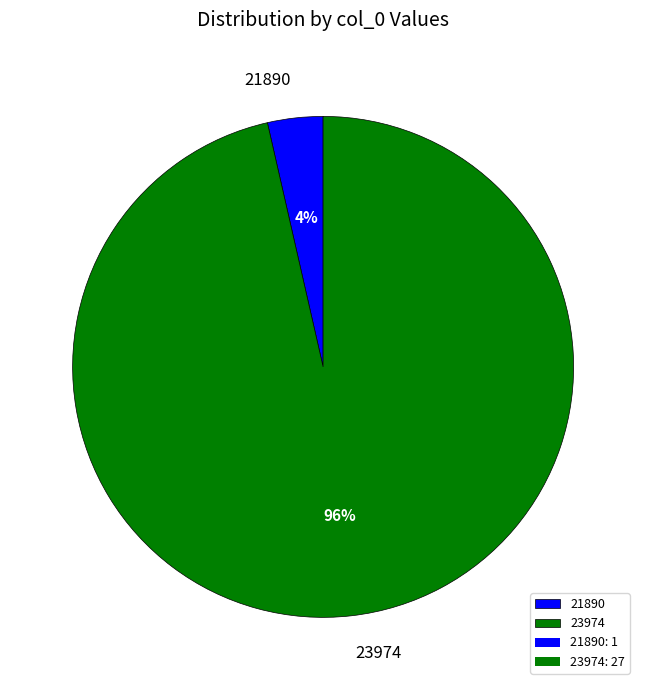

True or false: 23974 accounts for 96% of the total.

True